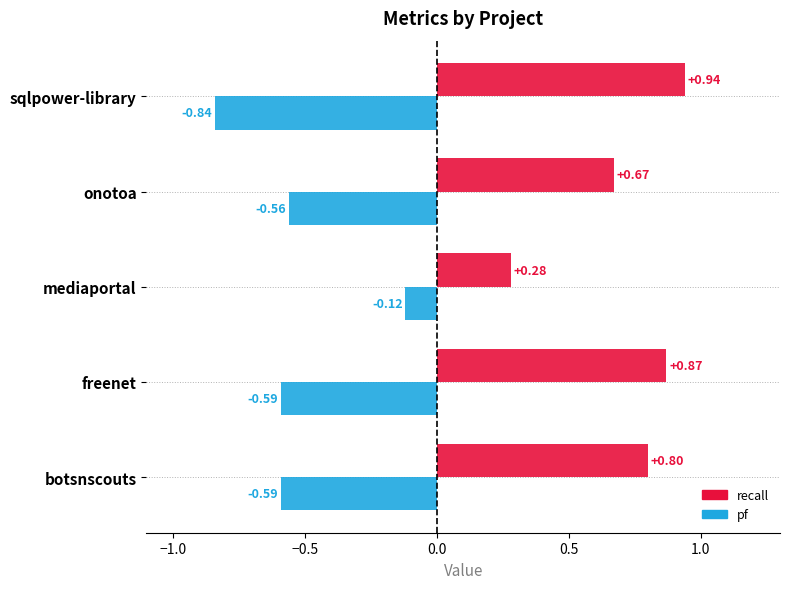

What is the difference between the highest and lowest values at botsnscouts?

1.4